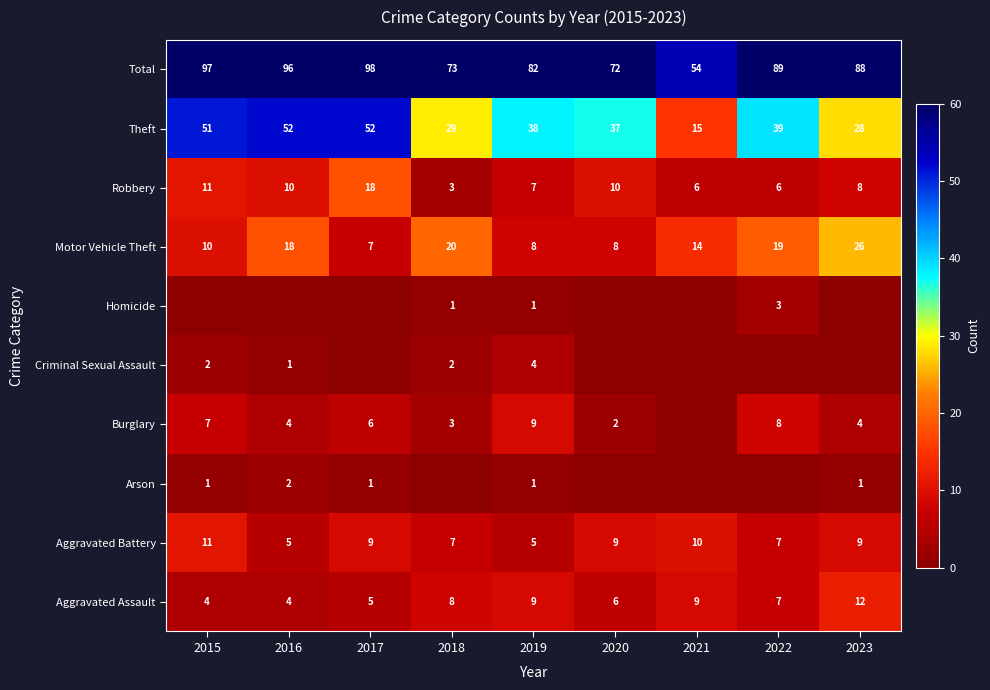

What is the sum of all Aggravated Assault values?

64